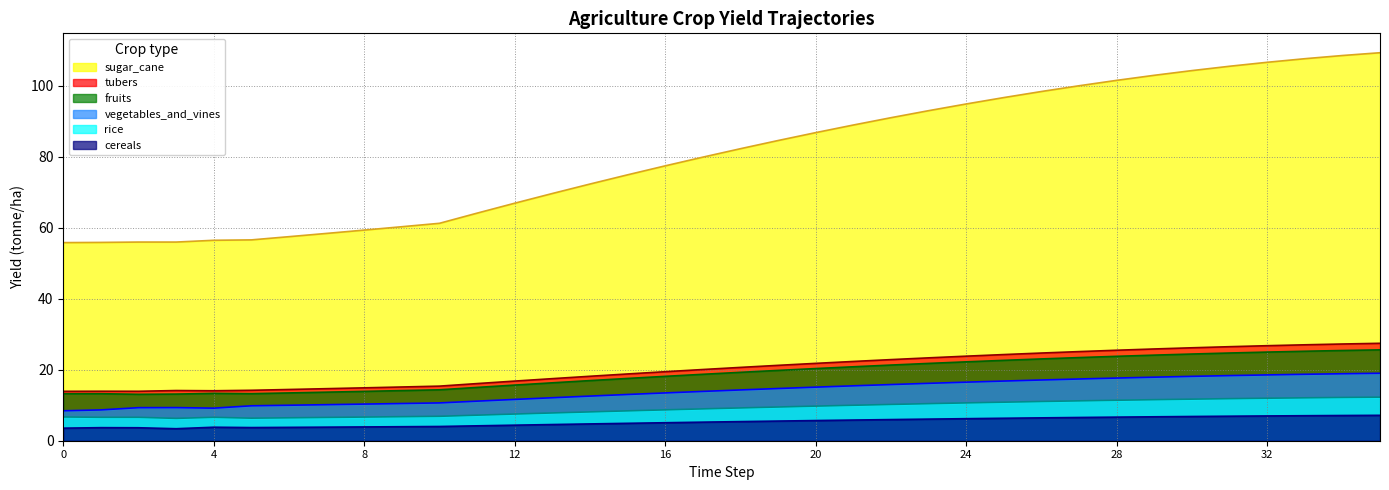

What are all the series names shown in the legend?

sugar_cane, tubers, fruits, vegetables_and_vines, rice, cereals